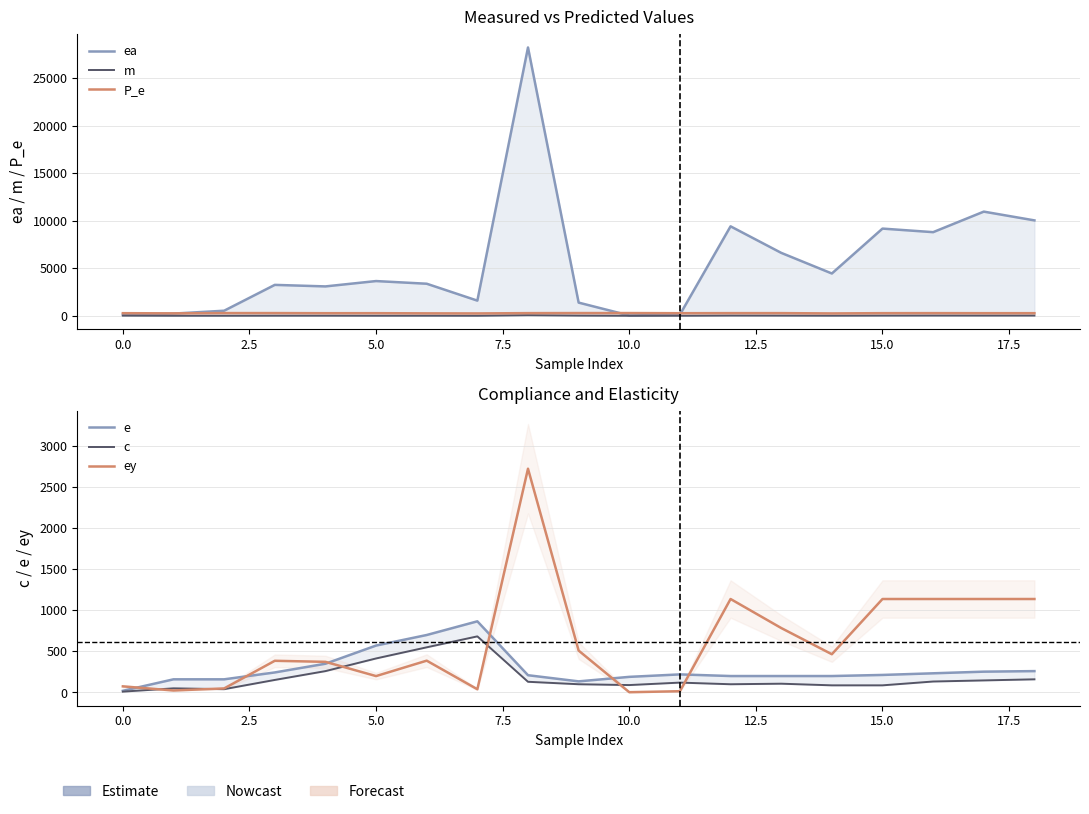

Reading right to left, what are all the values shown in this chart?

ea: 10045.8	10968.5	8805.1	9181.1	4451.2	6625.0	9419.3	120.6	28.0	1384.2	28258.8	1593.8	3373.2	3654.4	3091.0	3252.0	530.2	228.0	111.0
m: 20.9	19.7	22.0	17.2	7.2	14.9	21.0	0.2	0.0	17.1	60.0	0.3	5.2	2.3	8.3	7.1	0.6	0.3	13.7
P_e: 271.6	271.6	276.6	273.2	245.6	276.6	276.7	269.0	283.4	283.4	276.7	245.6	253.2	270.9	269.0	281.2	281.2	253.2	270.9
e: 260.0	253.3	233.3	213.3	200.0	200.0	200.0	220.0	190.0	135.0	210.0	866.7	700.0	571.4	350.0	243.8	160.0	160.0	20.0
c: 160.0	146.7	133.3	86.7	86.7	106.7	100.0	120.0	90.0	100.0	130.0	683.3	550.0	414.3	260.0	152.5	40.0	50.0	10.0
ey: 1138.6	1138.6	1138.6	1138.6	465.7	785.1	1138.6	14.9	3.0	509.9	2726.3	38.9	387.3	199.4	372.9	385.7	48.9	24.0	74.1